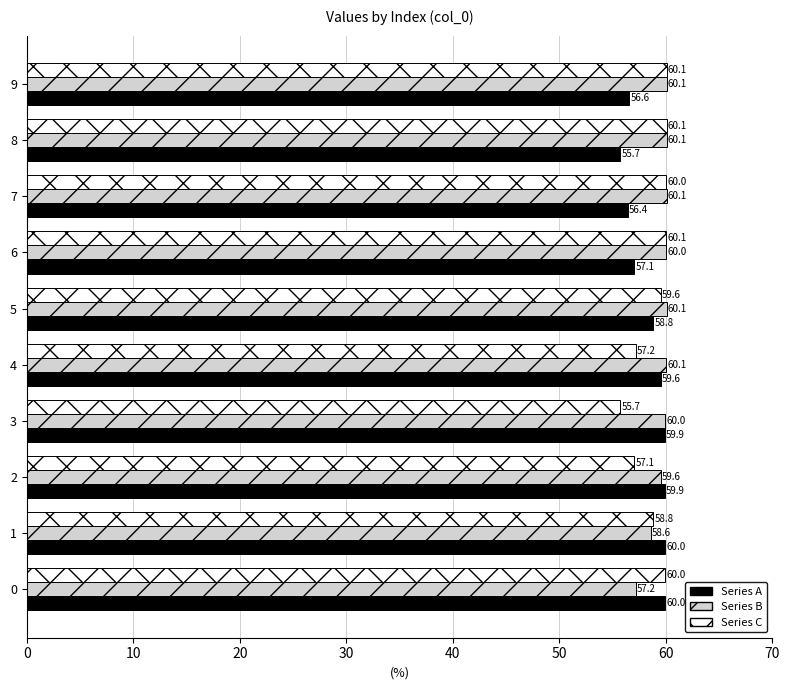

What is the difference between the Series A values at 2 and 7?

3.5